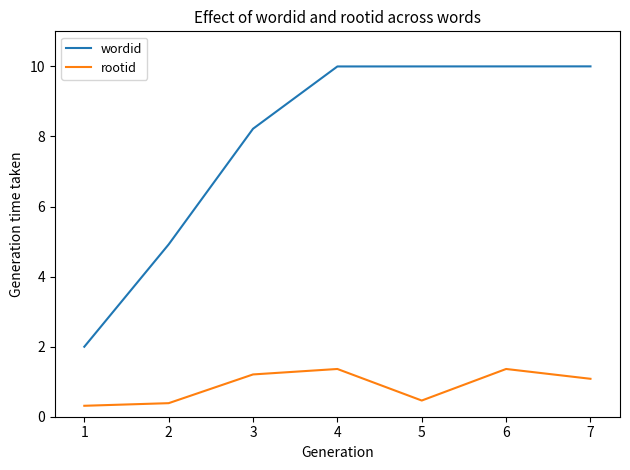

Count the number of data series in this chart.

2